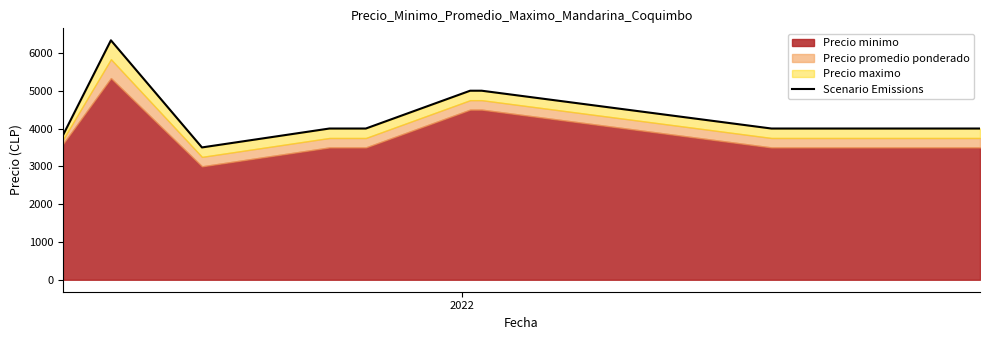

The chart shows a value of 1055.2 at 3. True or false?

False